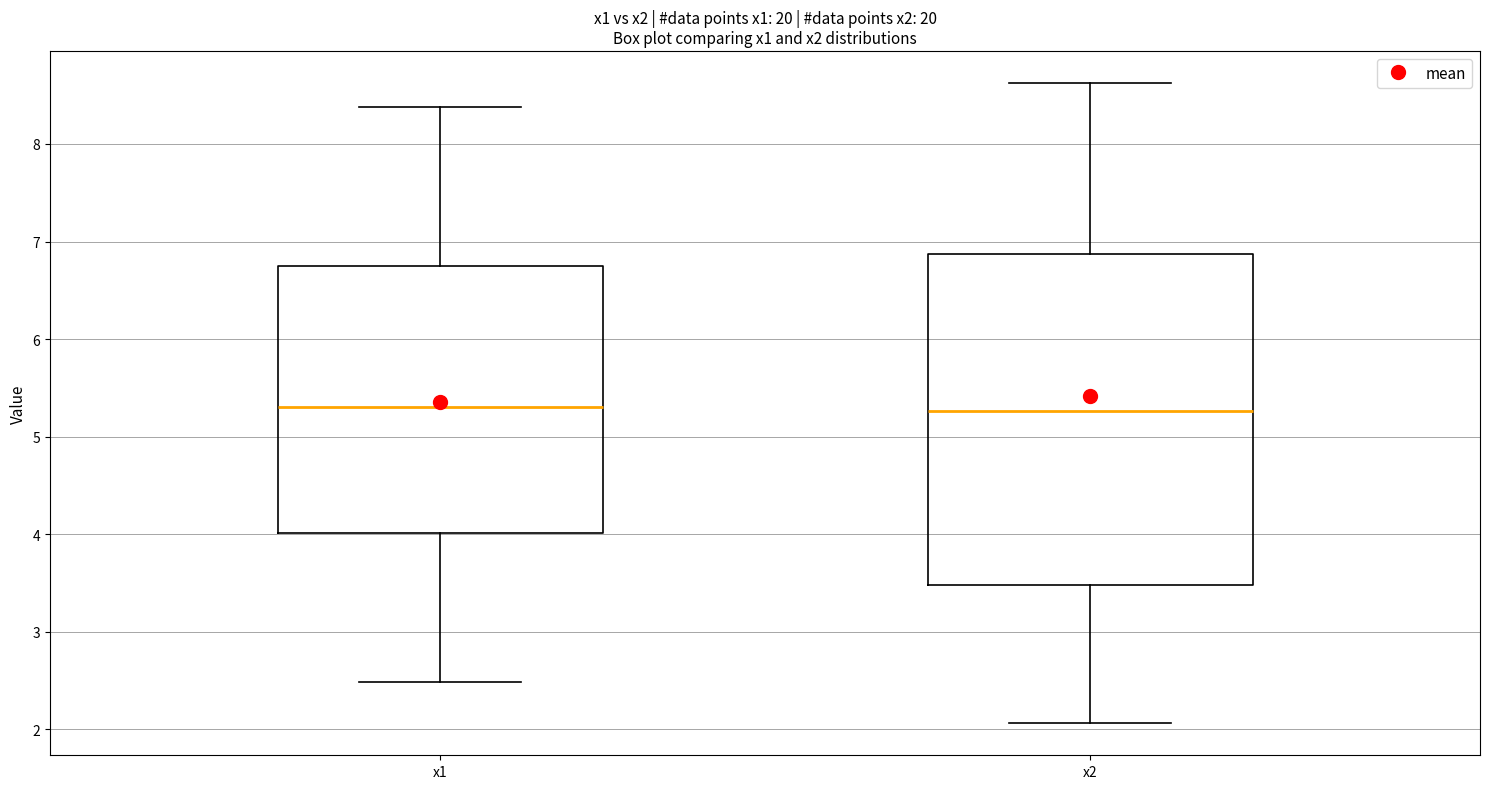

Which box is the tallest, from its lower edge to its upper edge?

x2